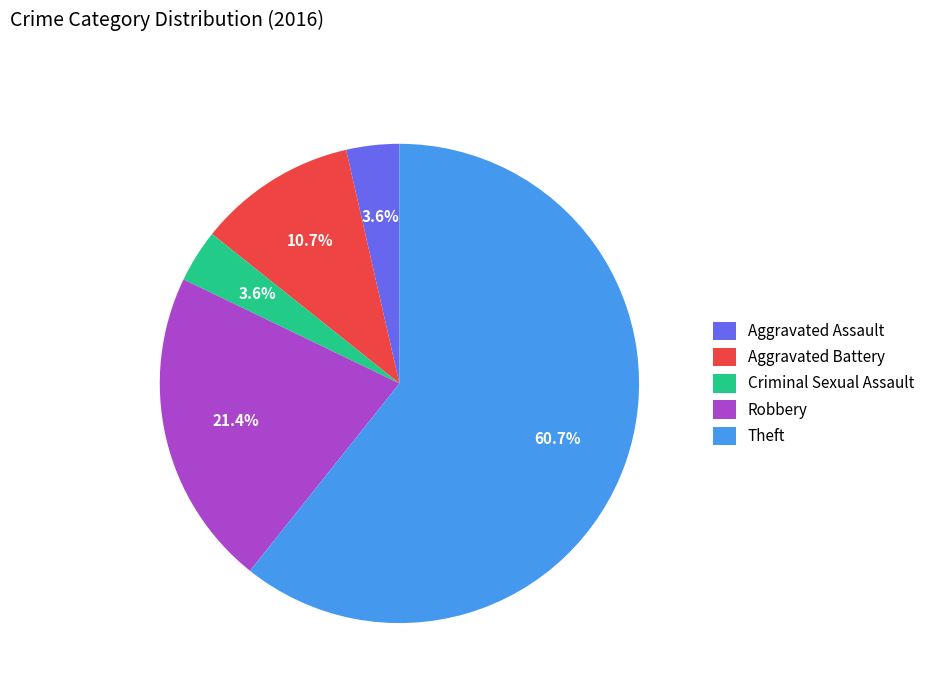

What is the majority slice?

Theft